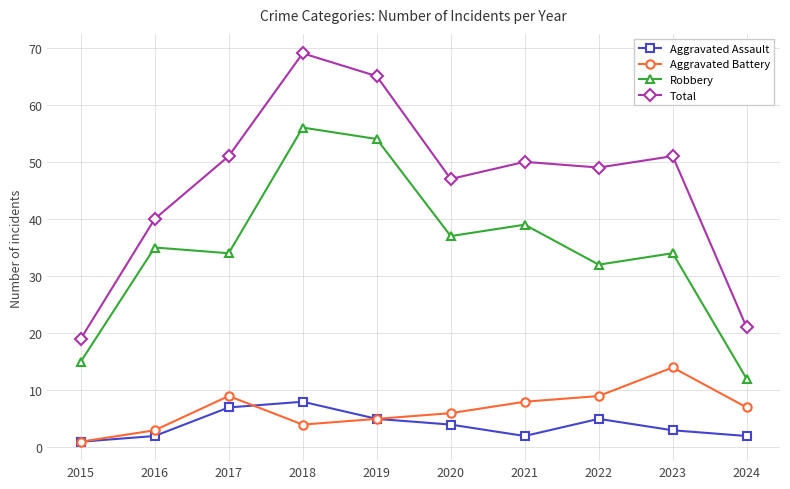

The Aggravated Battery series shows 5 at 2019. True or false?

True